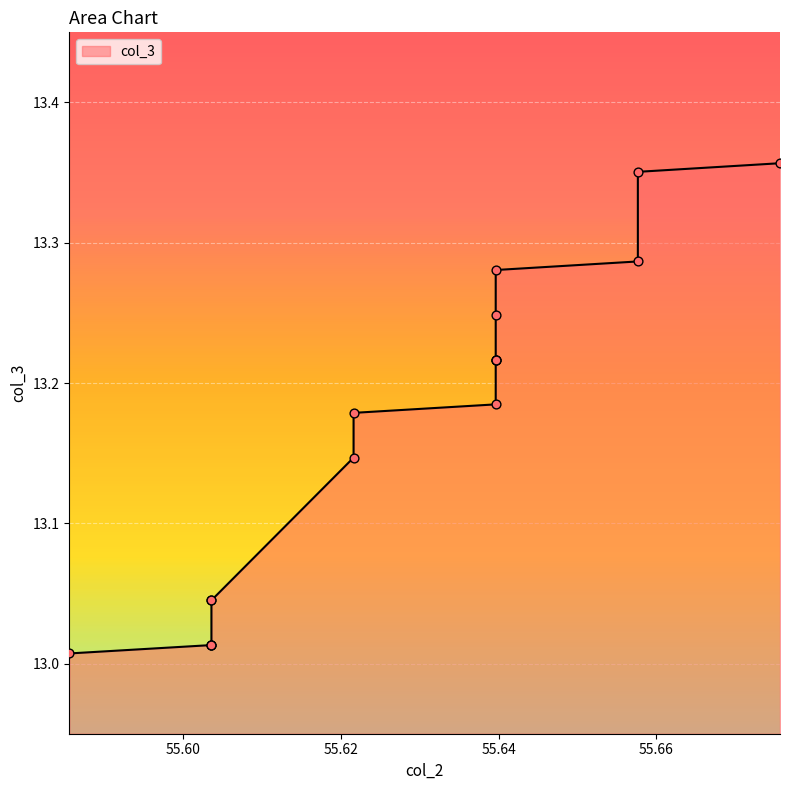

What is the ratio of the value at 55.63963963963964 to the value at 55.63963963963964?

1.0